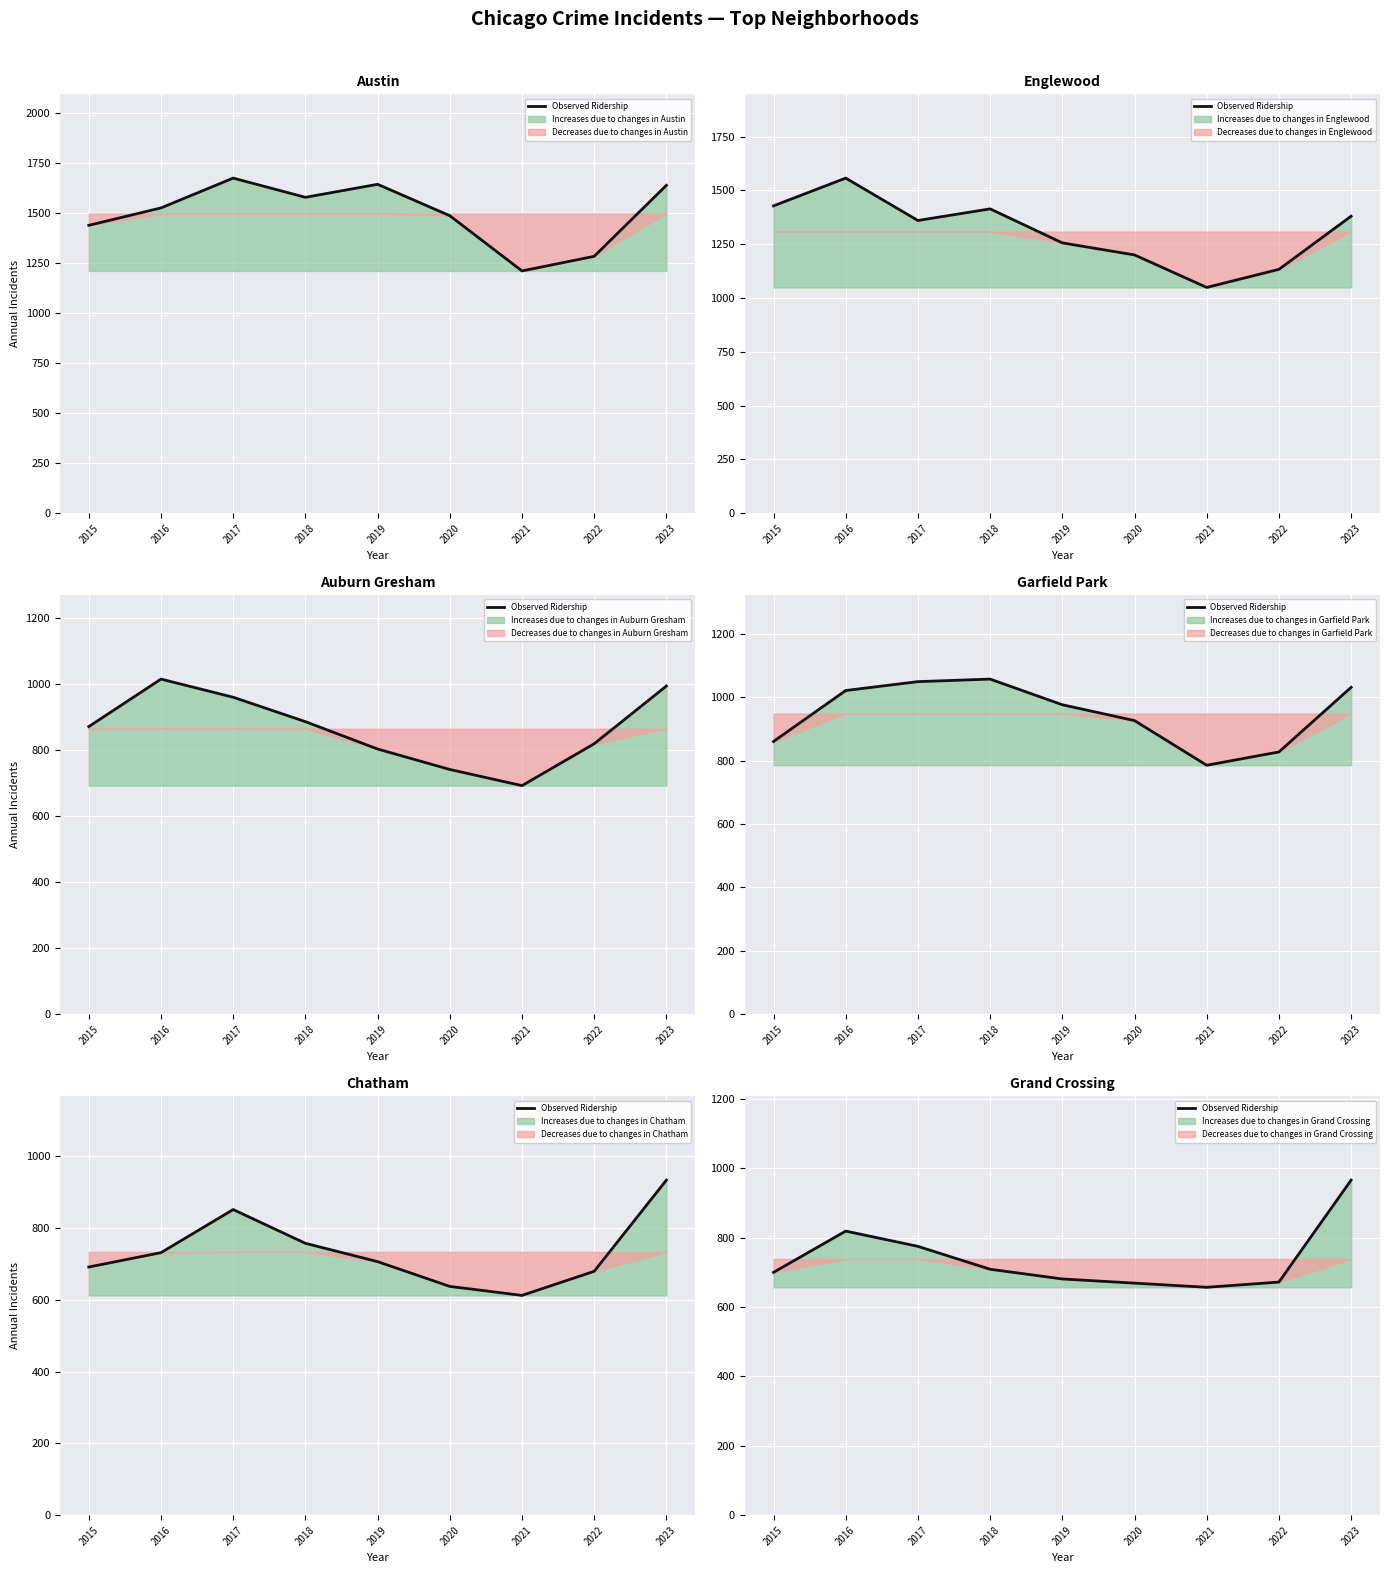

How many interior local peaks (higher than both neighbors) does the data have?

1